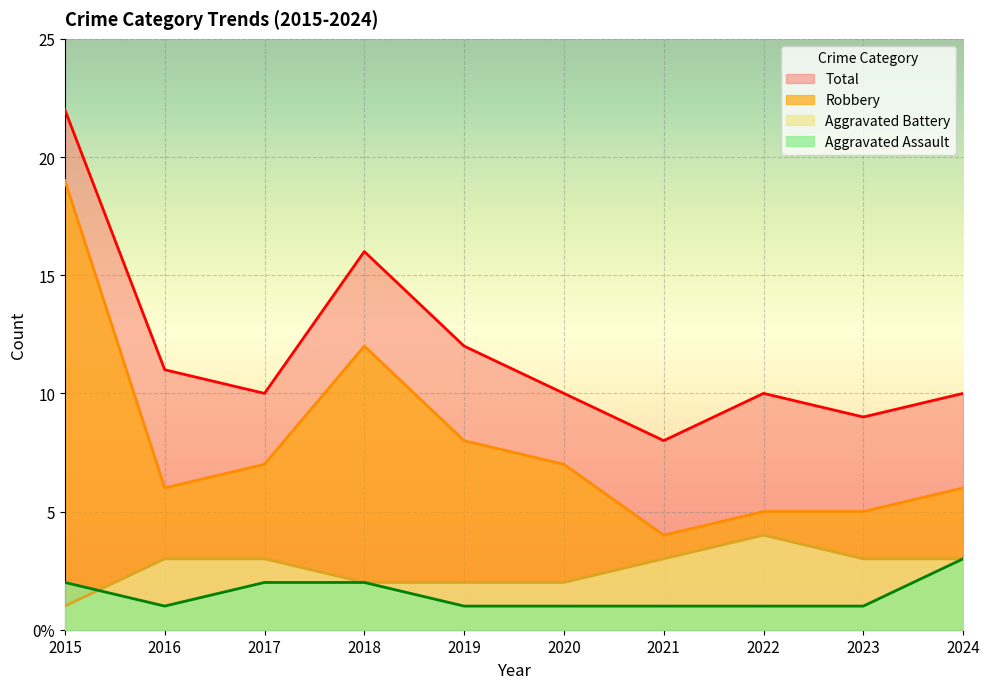

In Total, how many points are higher than both neighbors (excluding endpoints)?

2